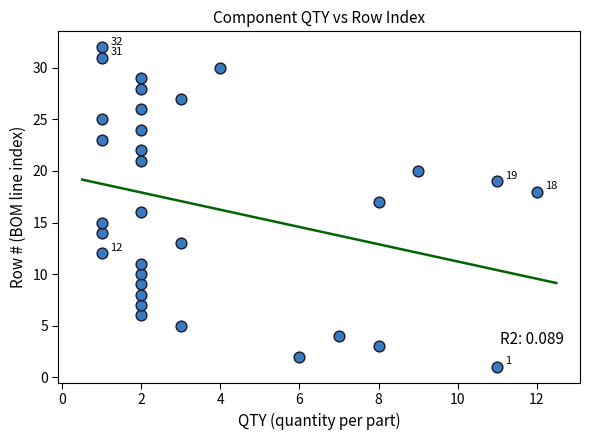

What is the range of Y values (max minus min)?

31